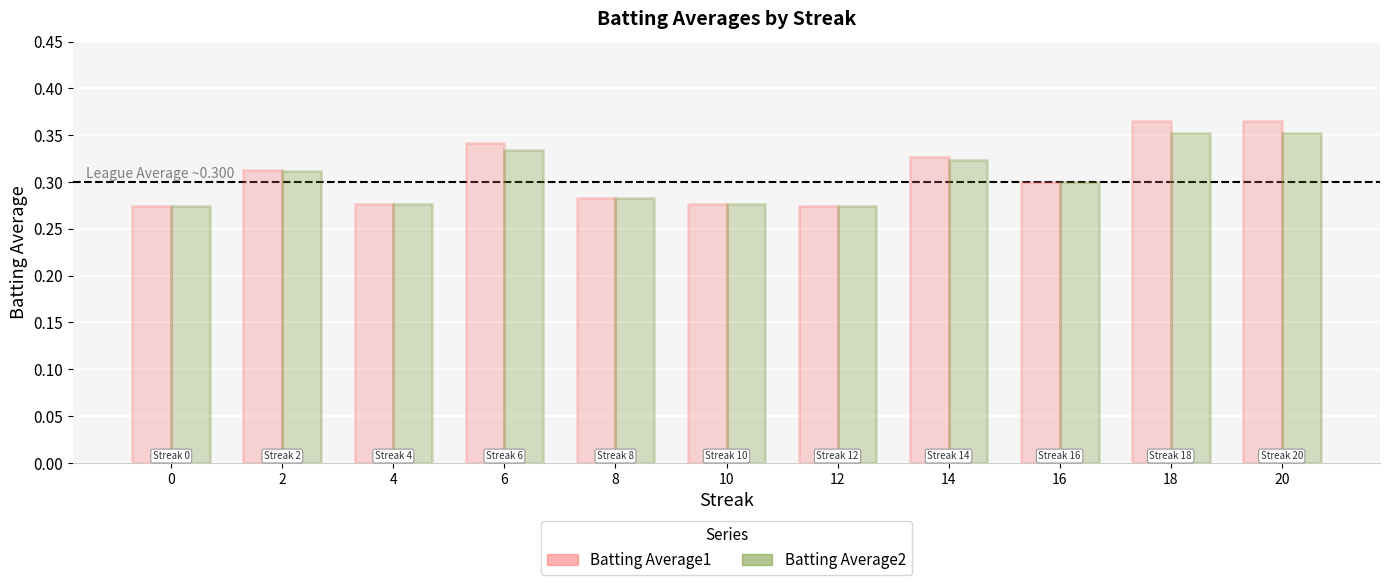

What is the sum of all Batting Average1 values?

3.4